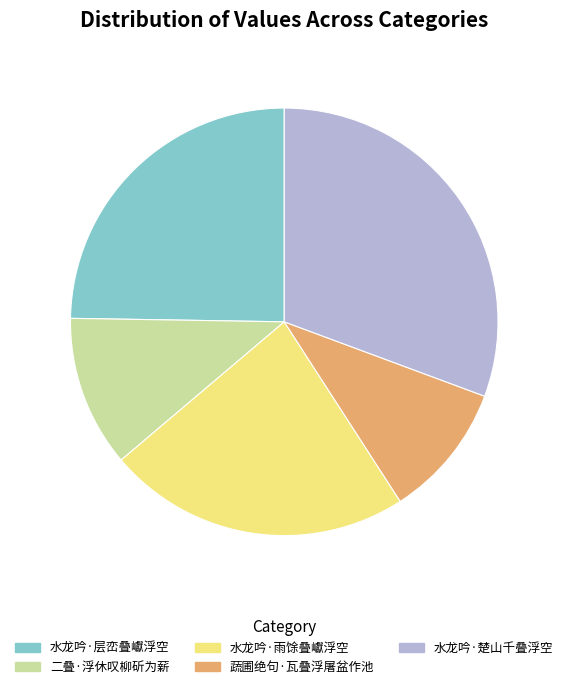

Does 水龙吟·楚山千叠浮空 represent more than half of the total?

No